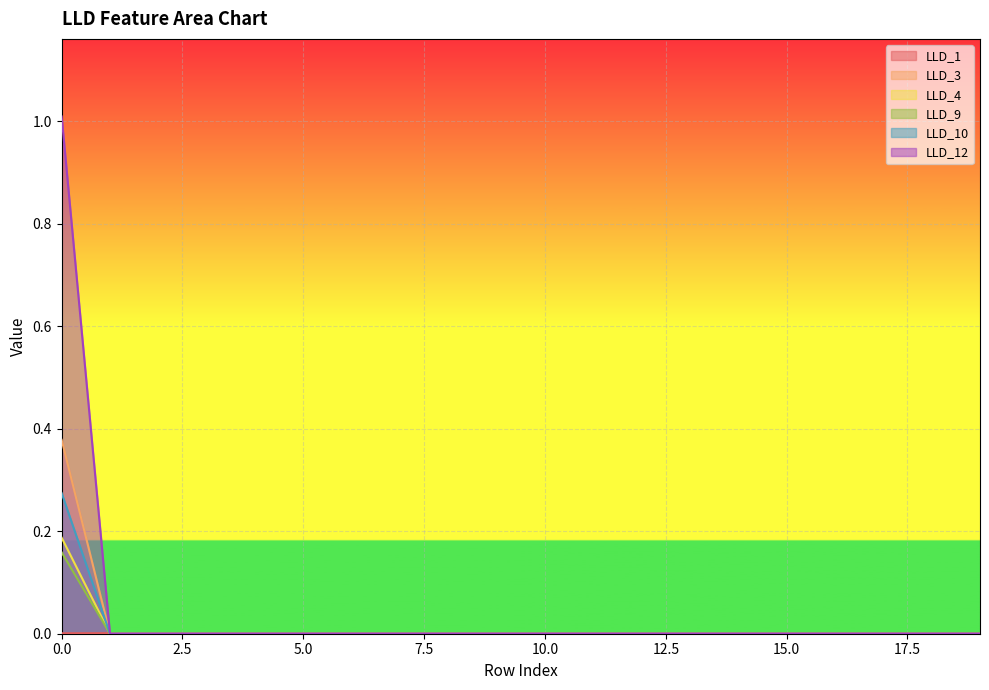

How many values in the LLD_9 series exceed 0?

1